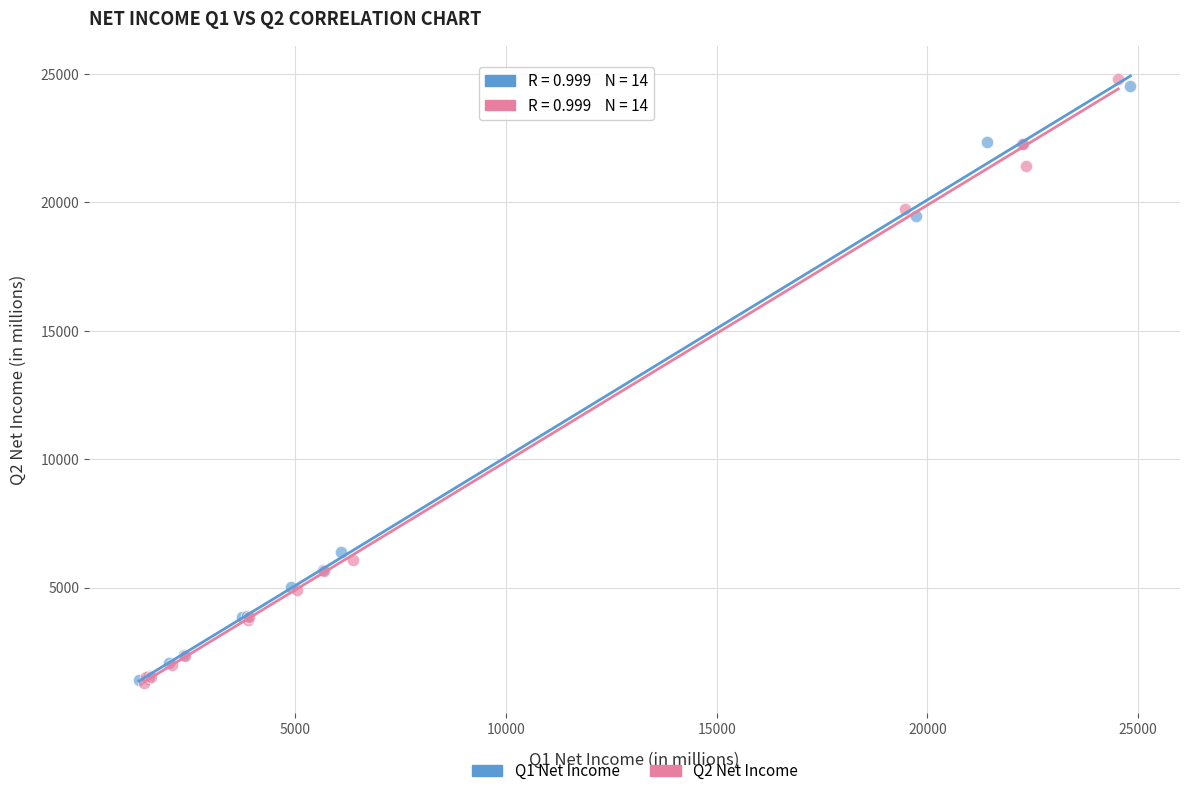

Which series has the largest Y range (max minus min)?

Q2 Net Income